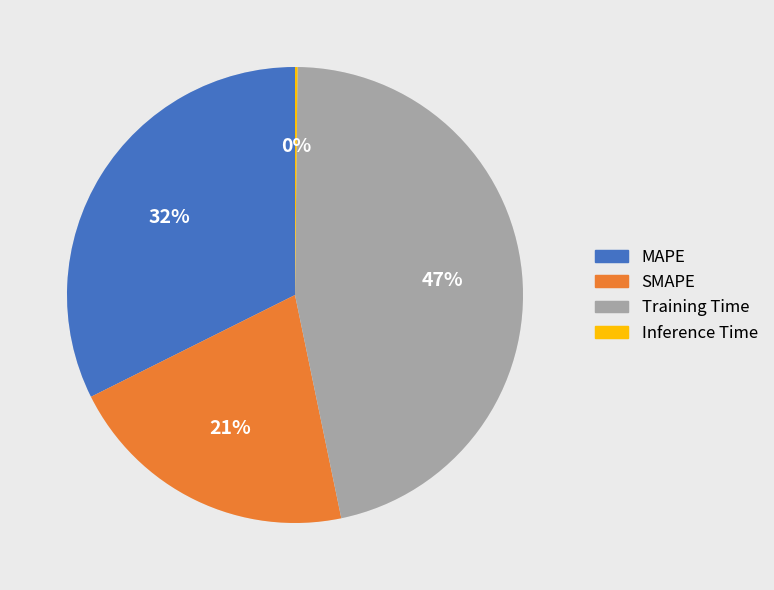

Is MAPE the majority of the pie?

No